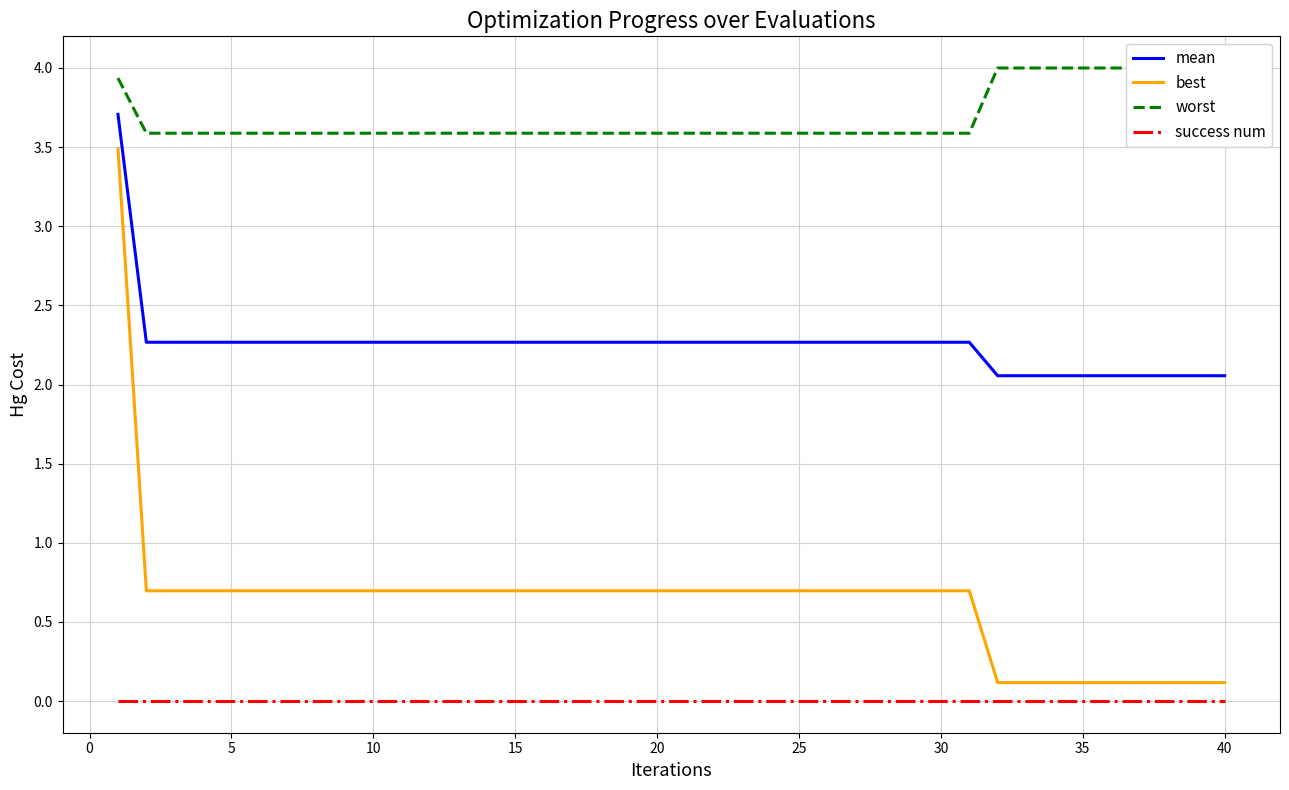

What are all the series names shown in the legend?

mean, best, worst, success num